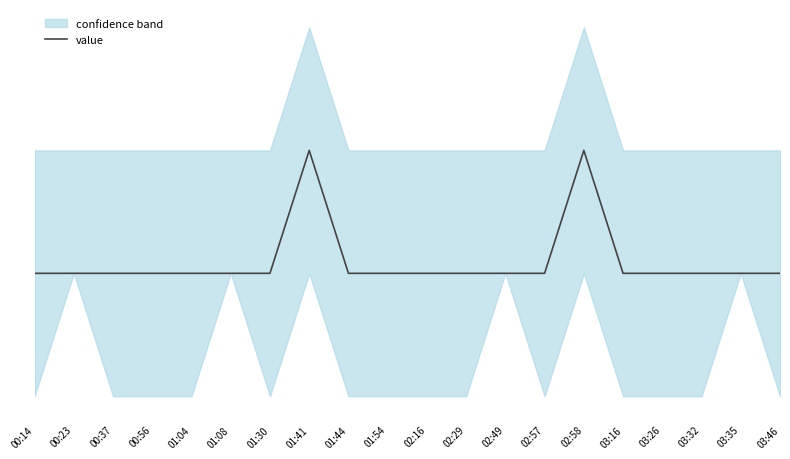

What is the sum of all values?

22